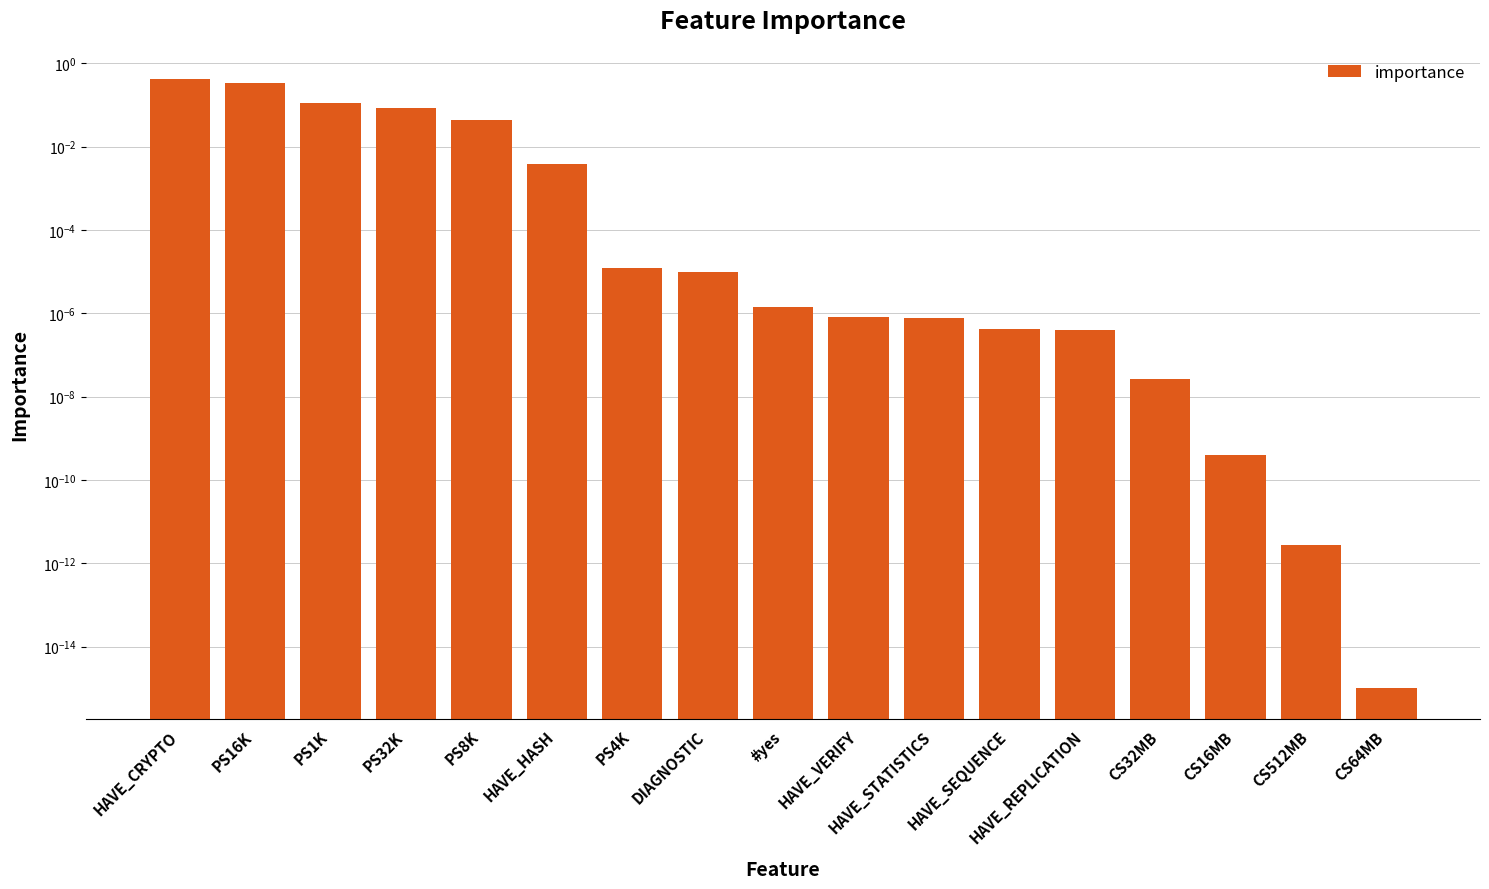

Rank the categories by value from lowest to highest.

CS64MB, CS512MB, CS16MB, CS32MB, HAVE_REPLICATION, HAVE_SEQUENCE, HAVE_STATISTICS, HAVE_VERIFY, #yes, DIAGNOSTIC, PS4K, HAVE_HASH, PS8K, PS32K, PS1K, PS16K, HAVE_CRYPTO